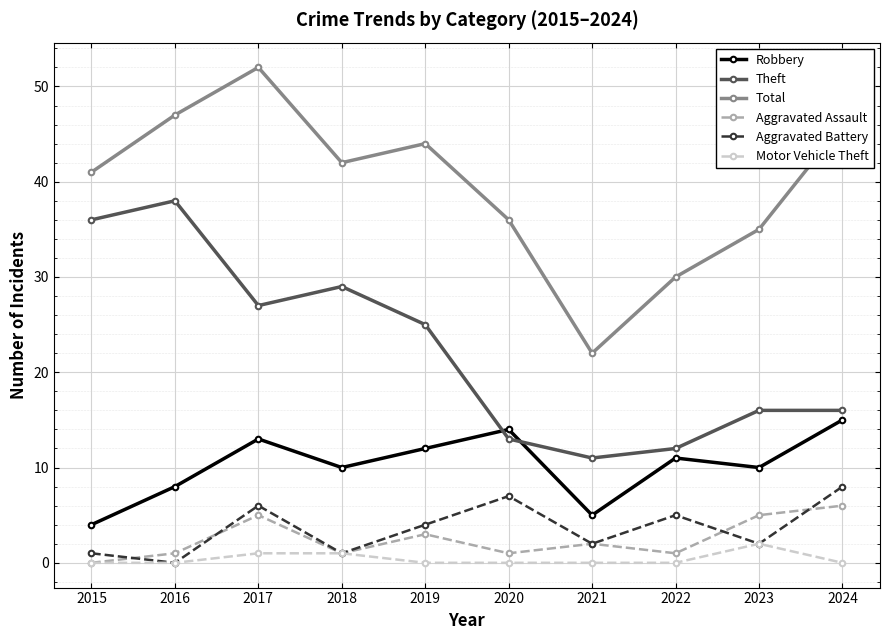

Reading left to right, extract all data points from this chart.

Robbery: 2015=4	2016=8	2017=13	2018=10	2019=12	2020=14	2021=5	2022=11	2023=10	2024=15
Theft: 2015=36	2016=38	2017=27	2018=29	2019=25	2020=13	2021=11	2022=12	2023=16	2024=16
Total: 2015=41	2016=47	2017=52	2018=42	2019=44	2020=36	2021=22	2022=30	2023=35	2024=46
Aggravated Assault: 2015=0	2016=1	2017=5	2018=1	2019=3	2020=1	2021=2	2022=1	2023=5	2024=6
Aggravated Battery: 2015=1	2016=0	2017=6	2018=1	2019=4	2020=7	2021=2	2022=5	2023=2	2024=8
Motor Vehicle Theft: 2015=0	2016=0	2017=1	2018=1	2019=0	2020=0	2021=0	2022=0	2023=2	2024=0